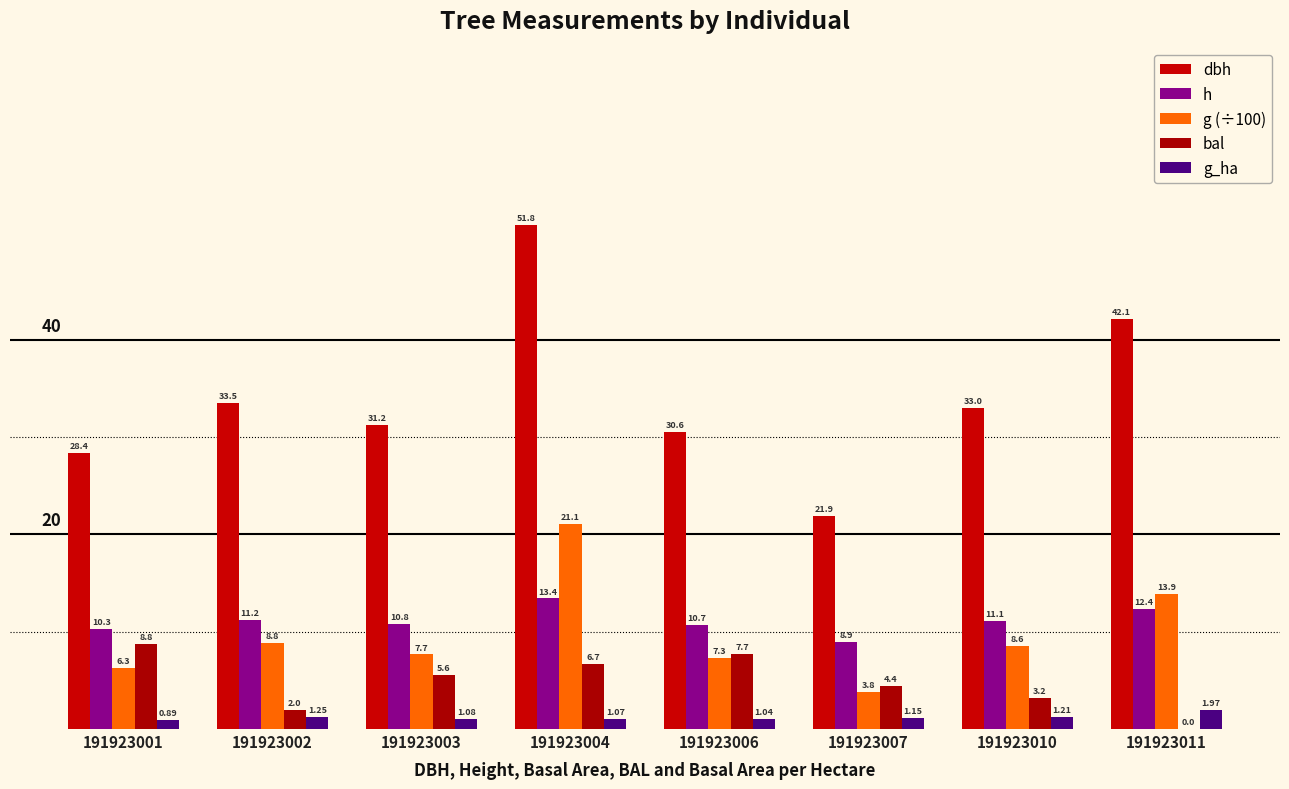

Reading left to right, list all the values displayed in this chart.

dbh: 28.4	33.5	31.2	51.8	30.6	21.9	33.0	42.1
h: 10.3	11.2	10.8	13.4	10.7	8.9	11.1	12.4
g (÷100): 6.3	8.8	7.7	21.1	7.3	3.8	8.6	13.9
bal: 8.8	2.0	5.6	6.7	7.7	4.4	3.2	0.0
g_ha: 0.9	1.2	1.1	1.1	1.0	1.1	1.2	2.0